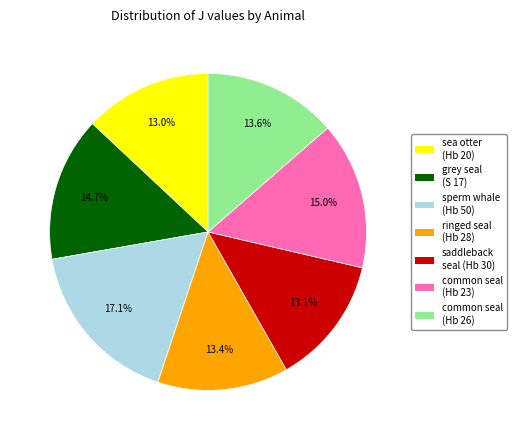

What is the ratio of the value at saddleback seal (Hb 30) to the value at sperm whale (Hb 50)?

0.8